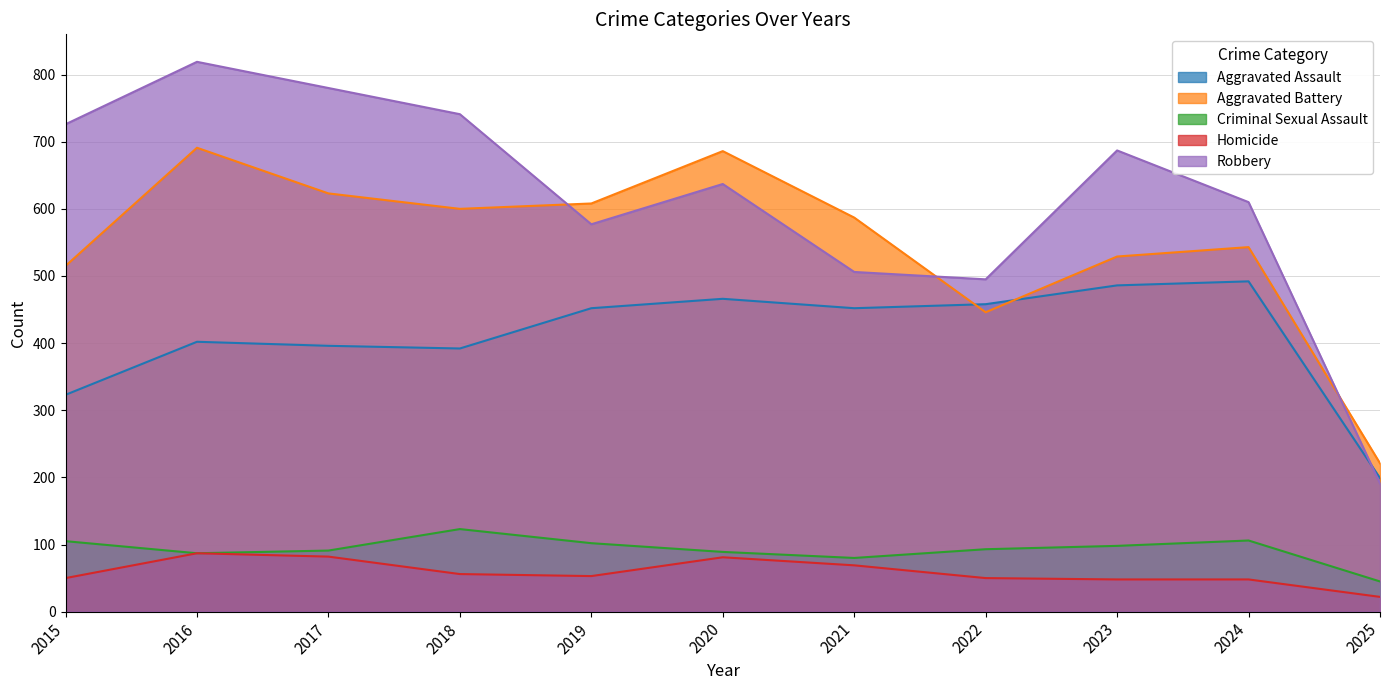

True or false: Homicide and Aggravated Battery intersect in this chart.

False